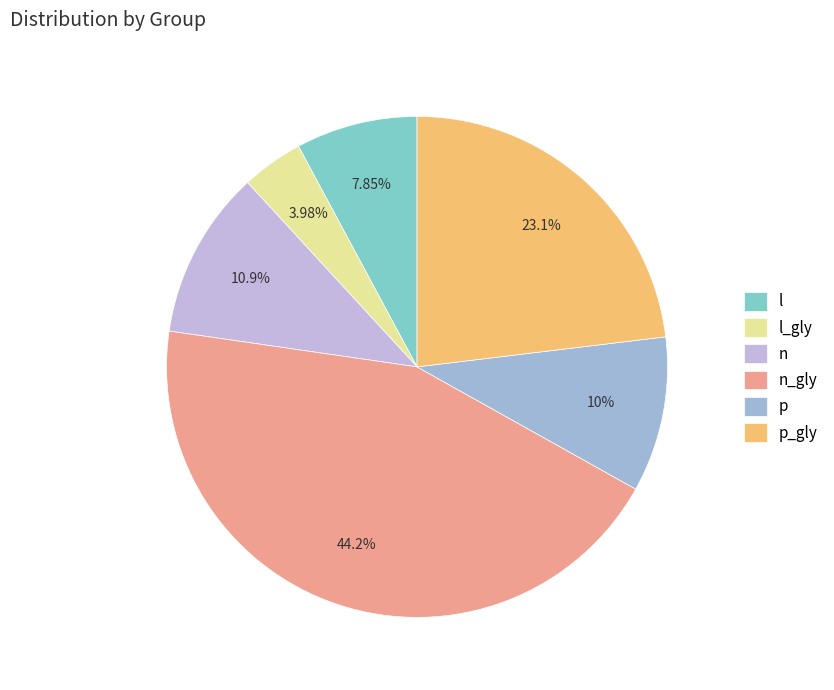

What is the ratio of the value at p_gly to the value at p?

2.3